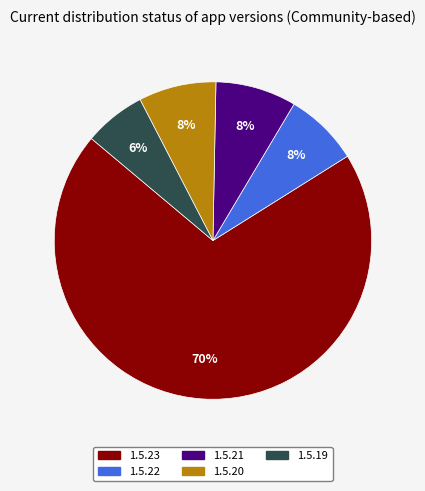

Does 1.5.23 account for over 50% of the chart?

Yes